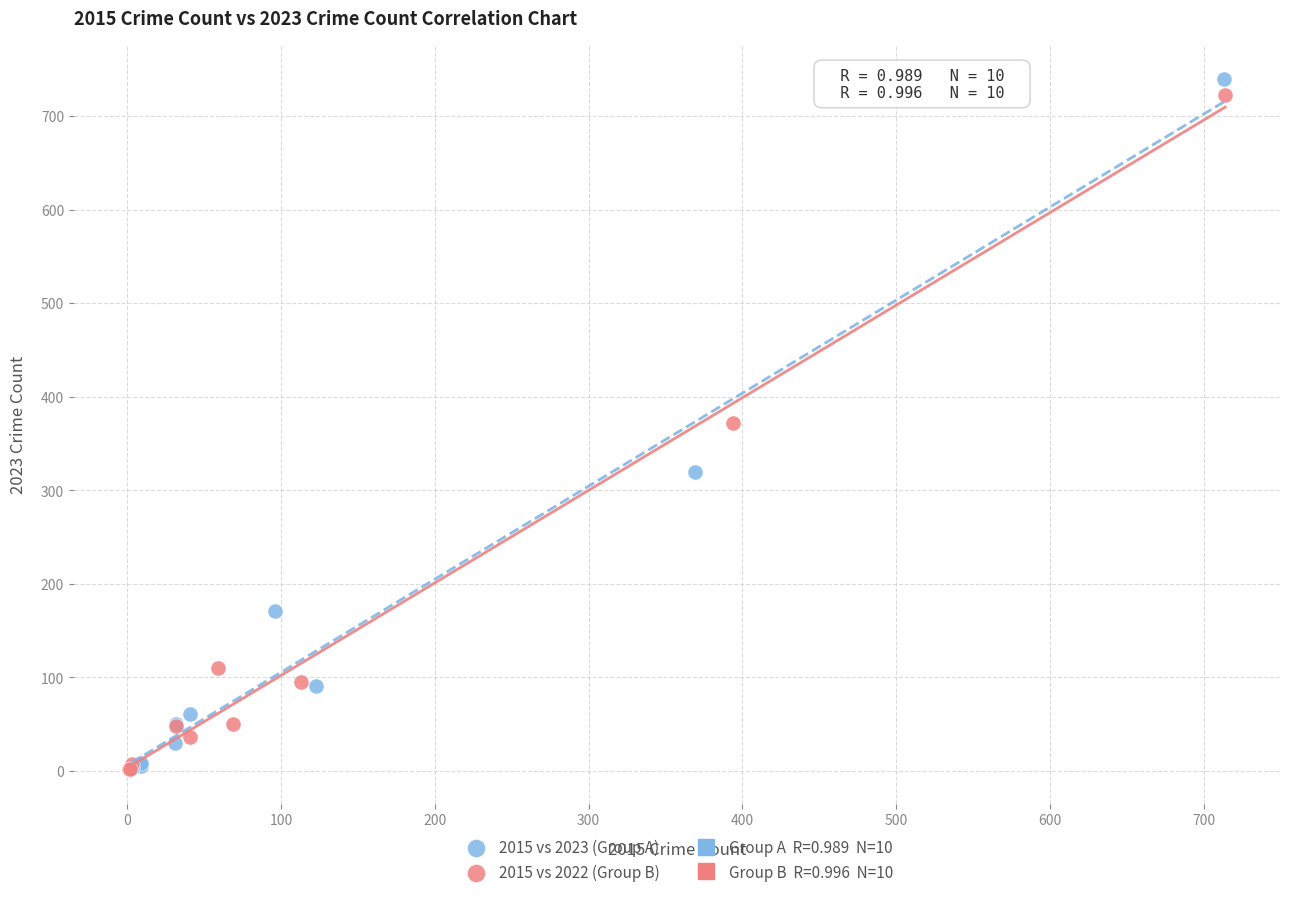

Which series has the largest Y range (max minus min)?

2015 vs 2023 (Group A)